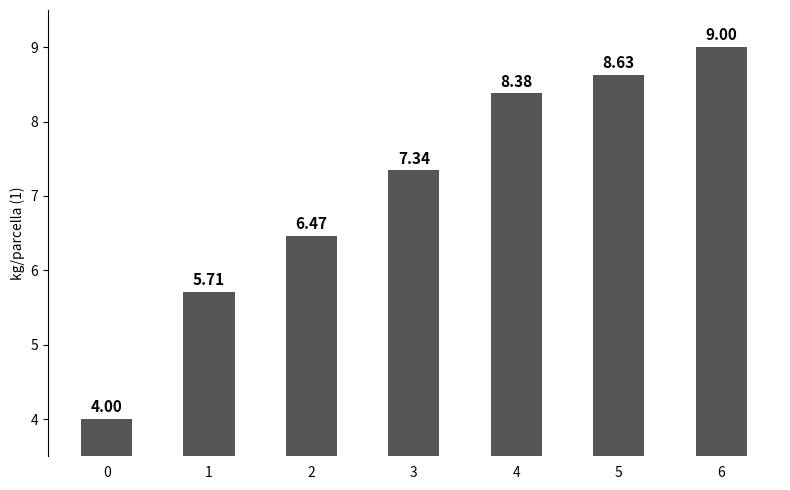

The chart shows a value of 14.4 at 6. True or false?

False